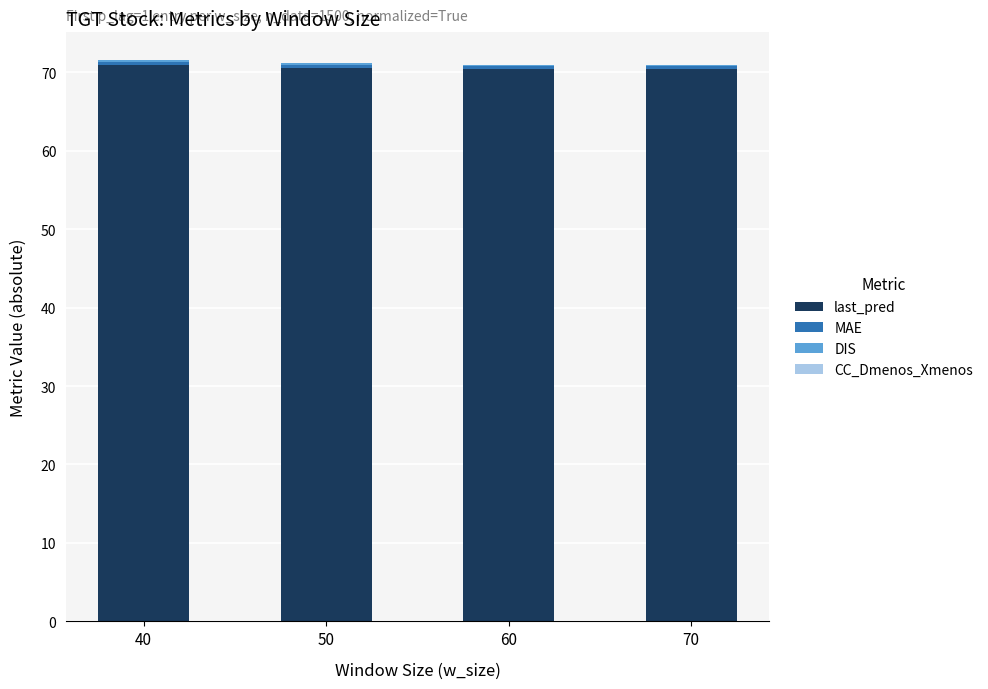

What is the maximum value for last_pred?

70.9